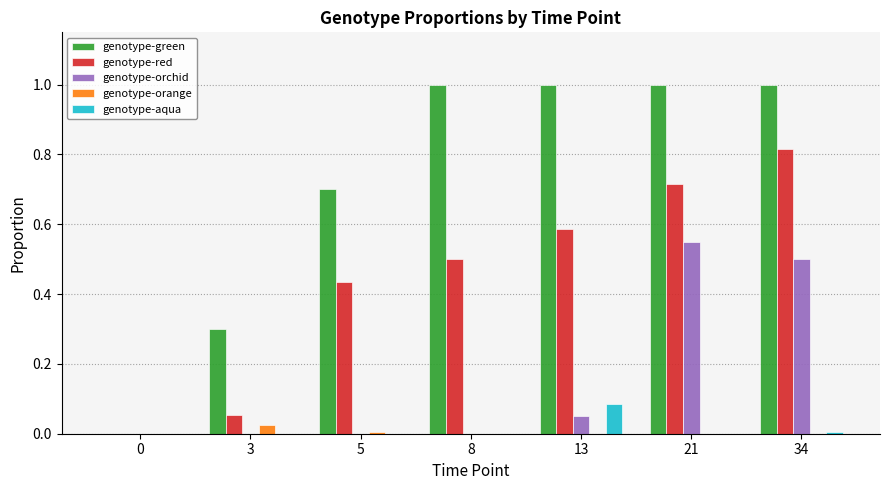

Which series has the widest spread of values?

genotype-green